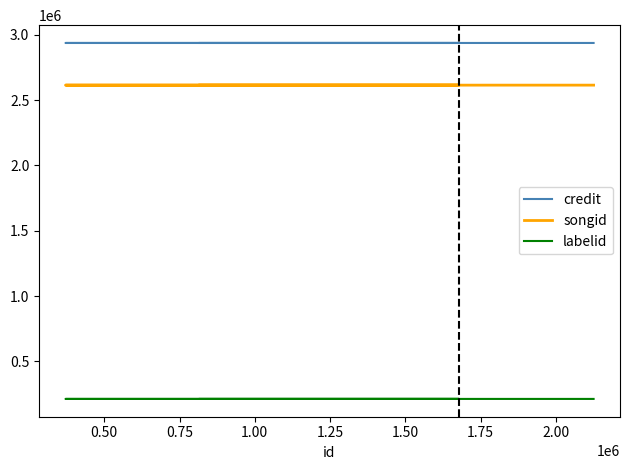

True or false: credit and labelid intersect in this chart.

False